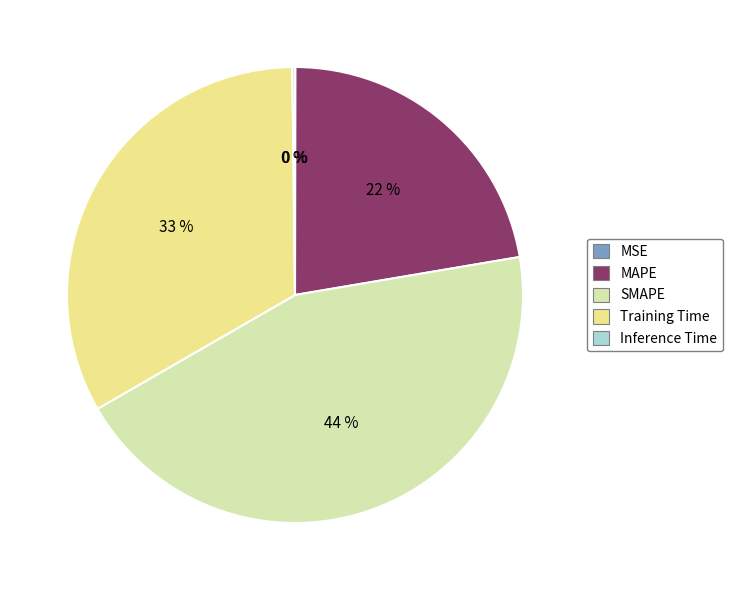

To the nearest percent, what percentage of the pie is Training Time?

33%